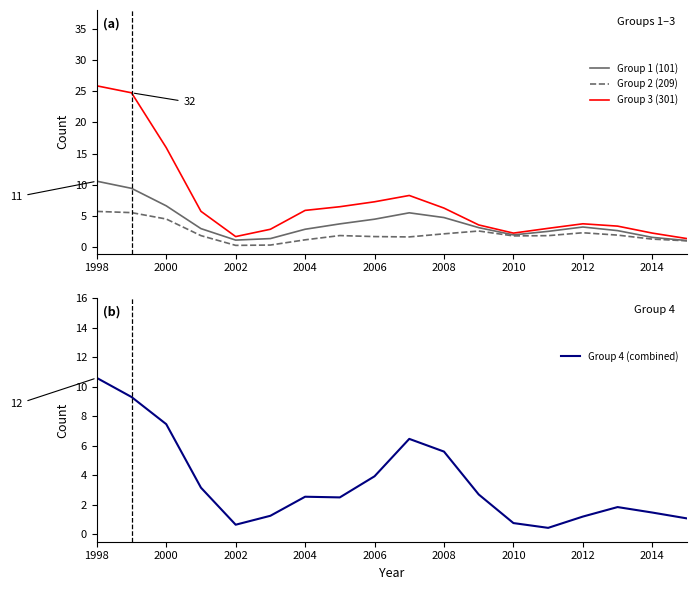

What is the lowest value of the Group 3 (301) series?

1.4